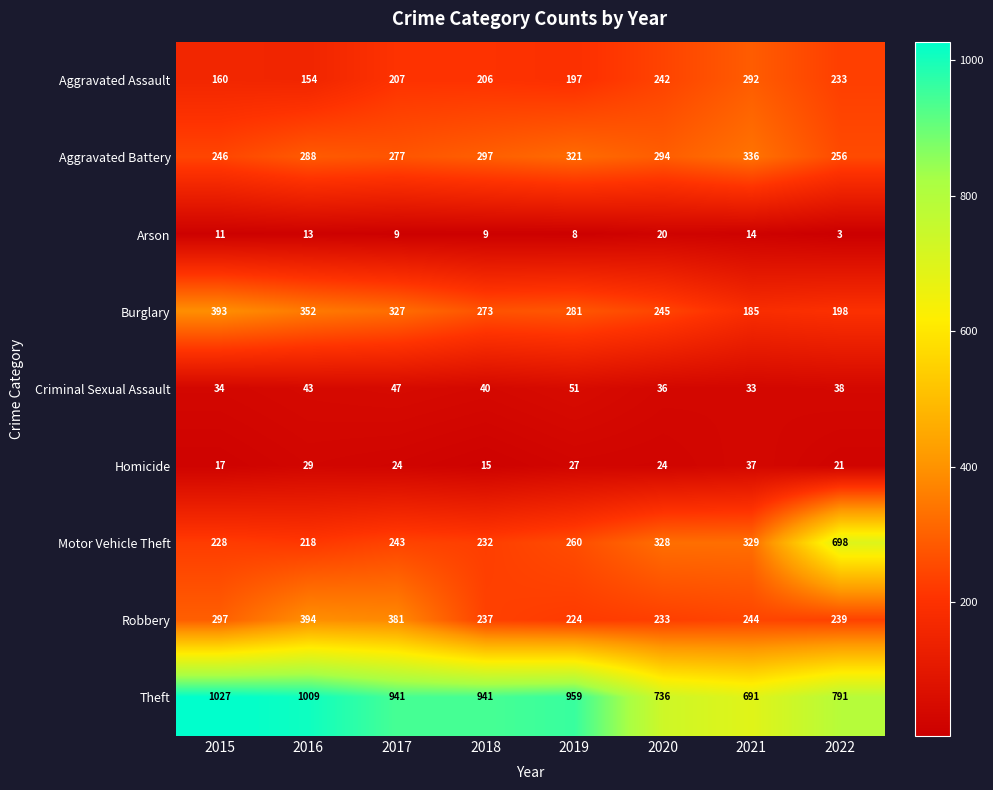

How many Aggravated Battery values are between 277 and 321?

5